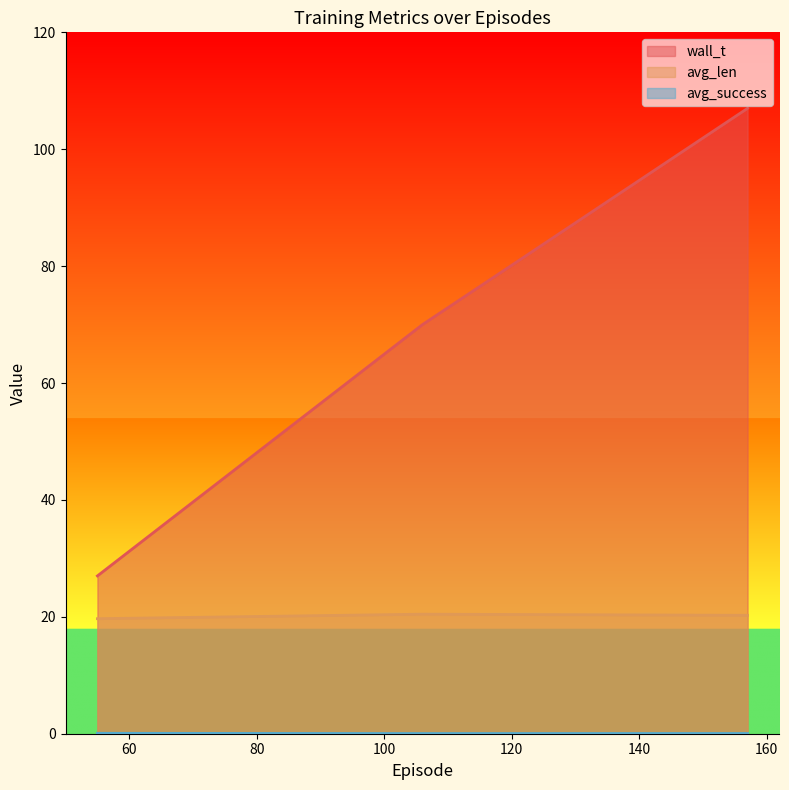

At which category does the chart reach its peak across all series?

157.0